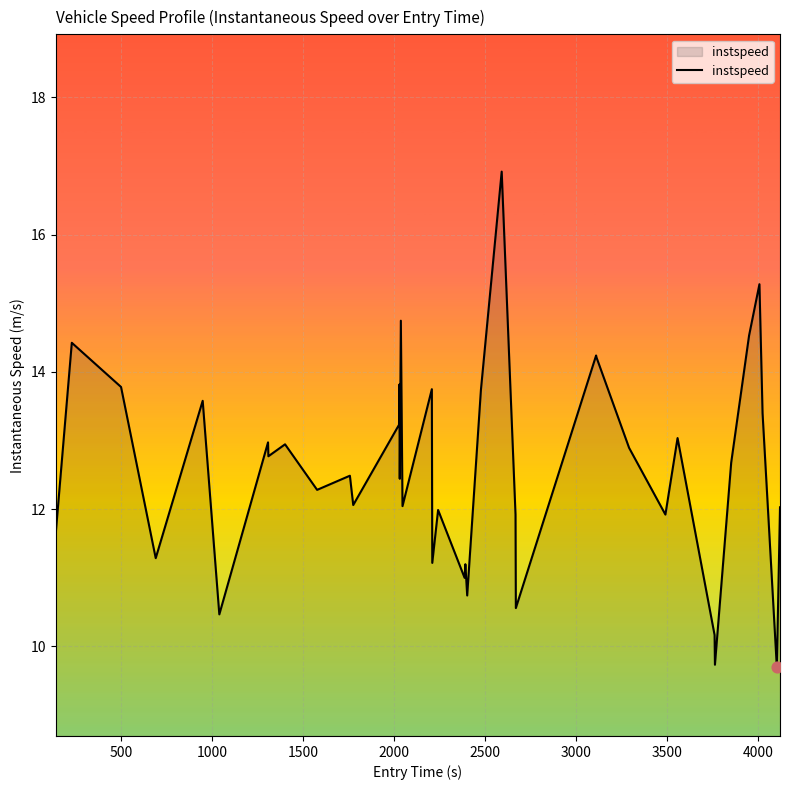

What is the maximum value shown in the chart?

16.9